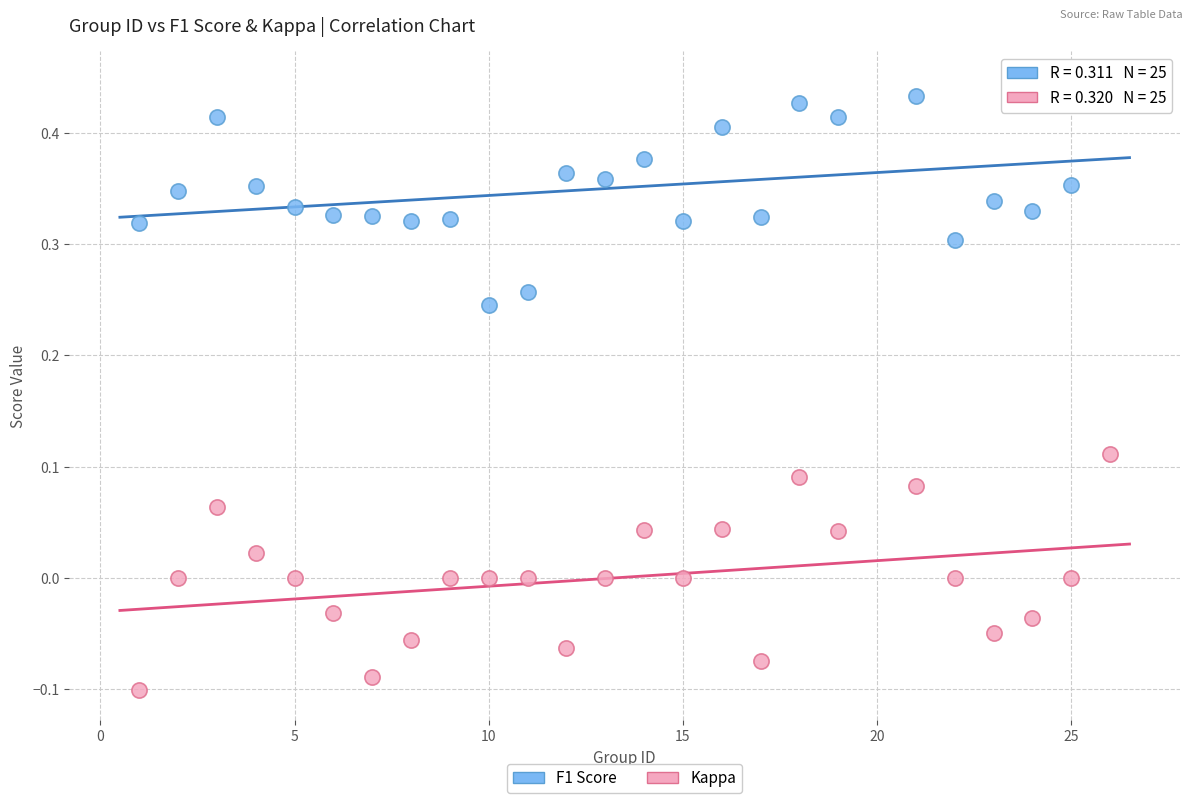

Which series reaches the maximum Y coordinate?

F1 Score